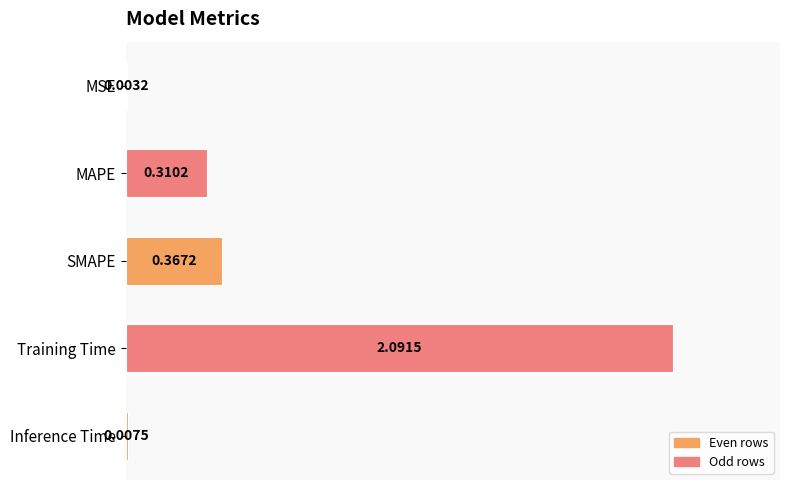

Which category has the highest value across all series?

Training Time